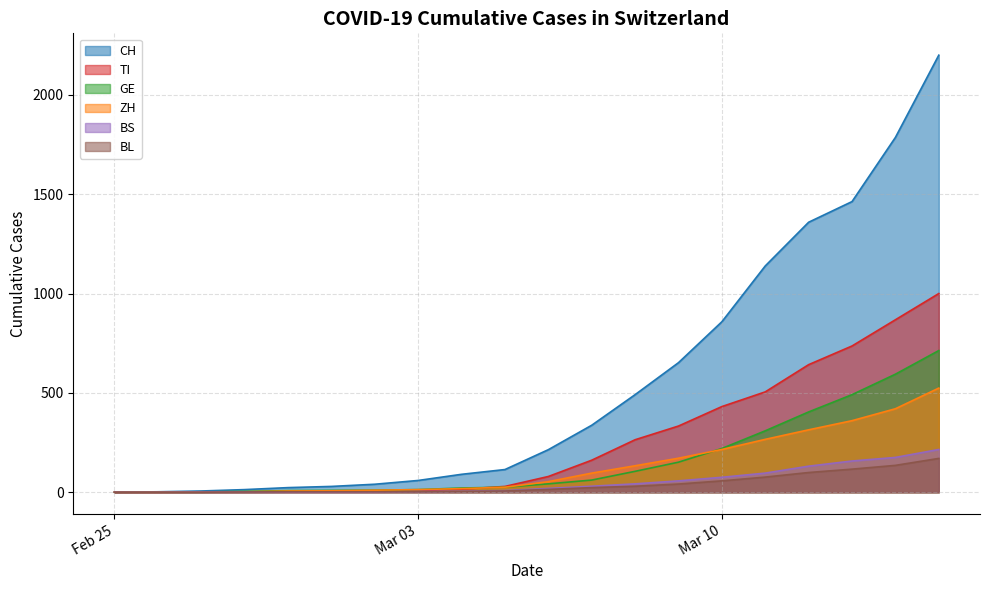

Which series has the widest spread of values?

CH